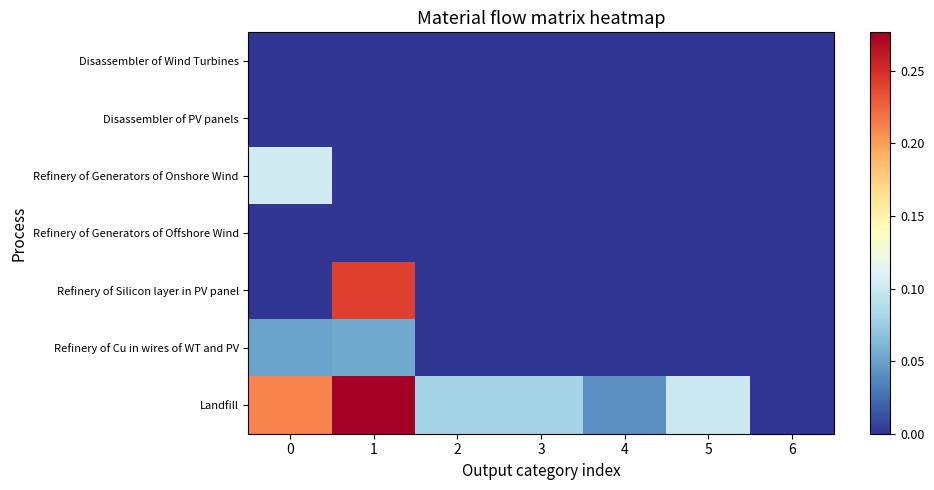

Which category has the lowest value in the Refinery of Cu in wires of WT and PV series?

2